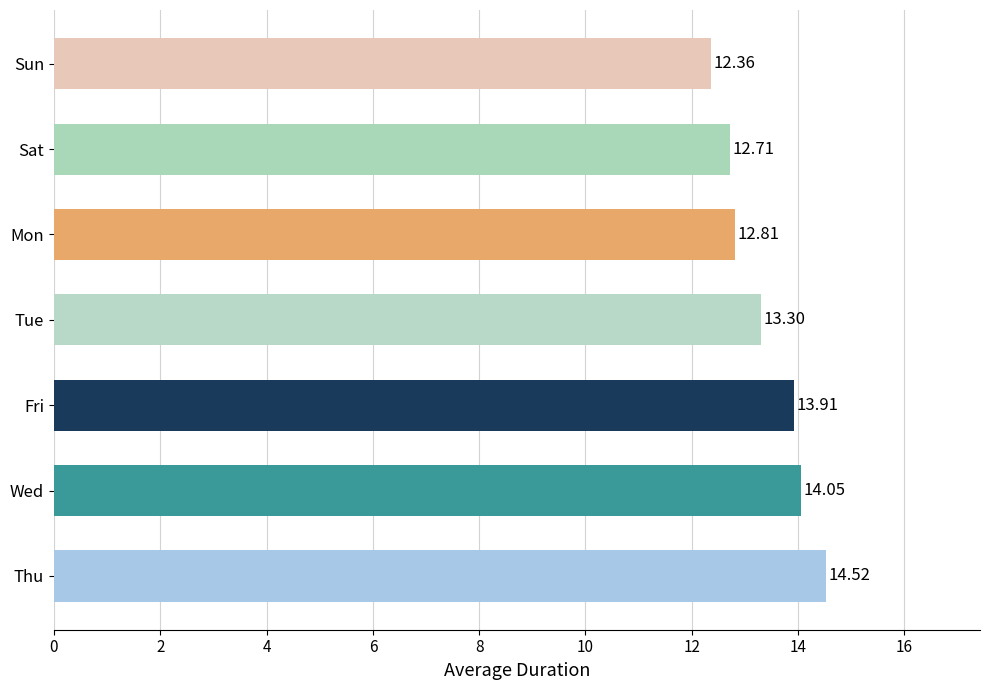

List the labels in order of value, largest first.

Thu, Wed, Fri, Tue, Mon, Sat, Sun